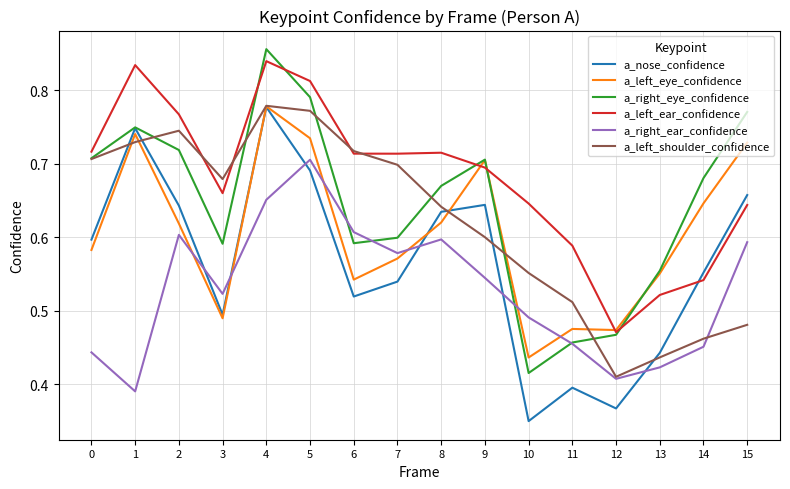

At which category does the chart reach its peak across all series?

4